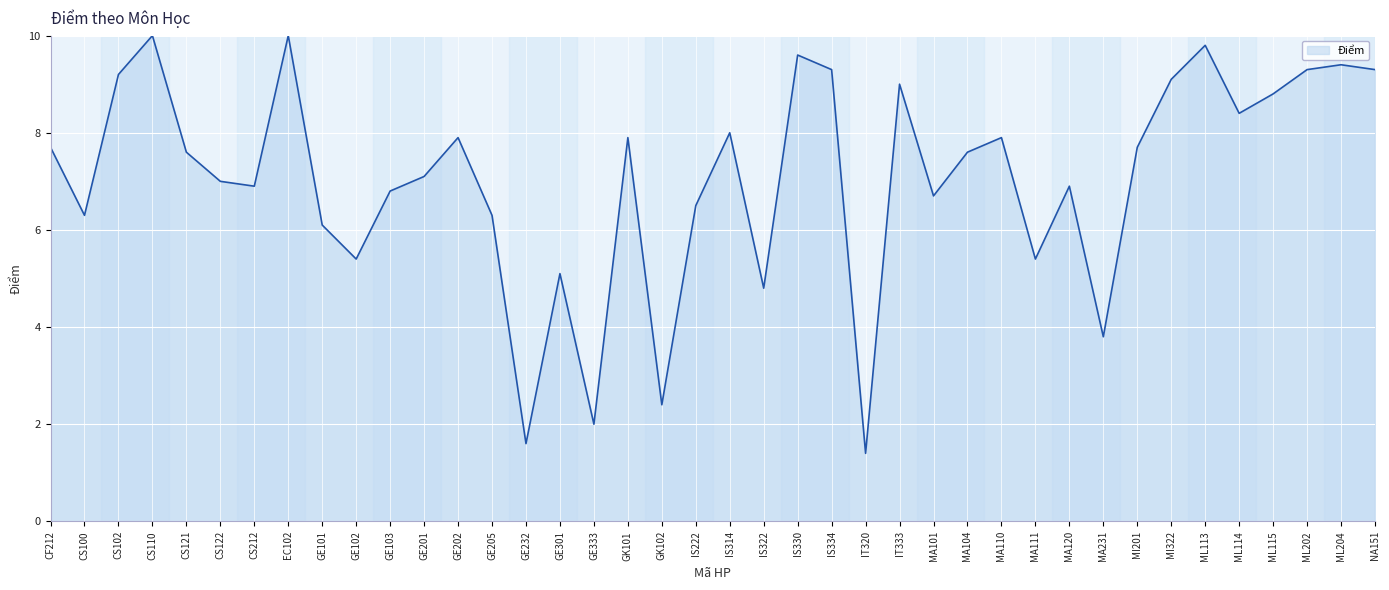

The value at CS100 is 10.1. True or false?

False